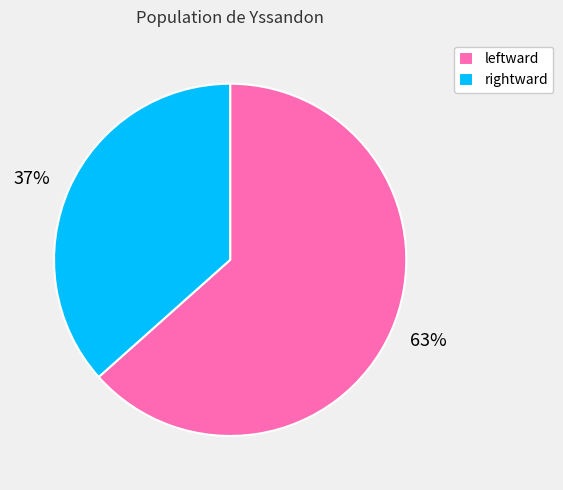

Rank the categories by value from highest to lowest.

leftward, rightward